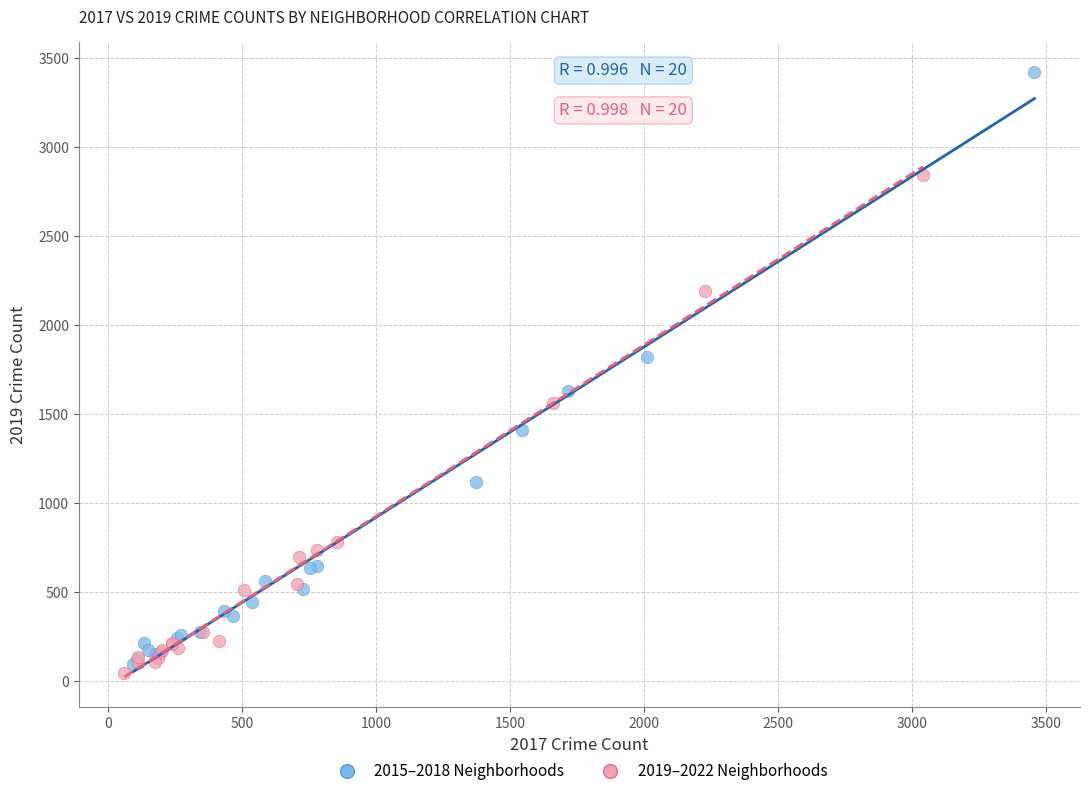

Which series has the largest Y range (max minus min)?

2015–2018 Neighborhoods